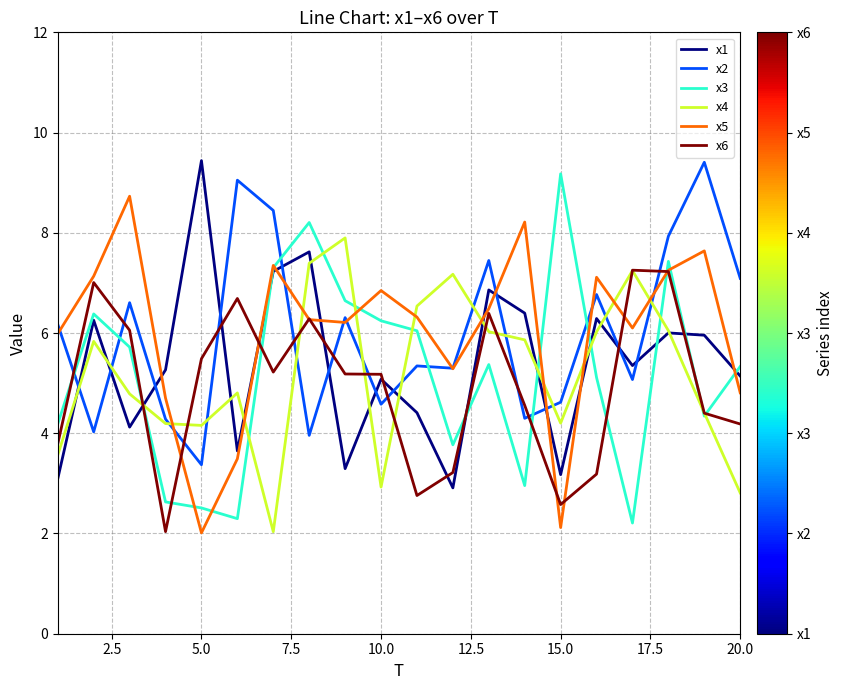

What is the difference between the maximum and minimum values in the x6 series?

5.2